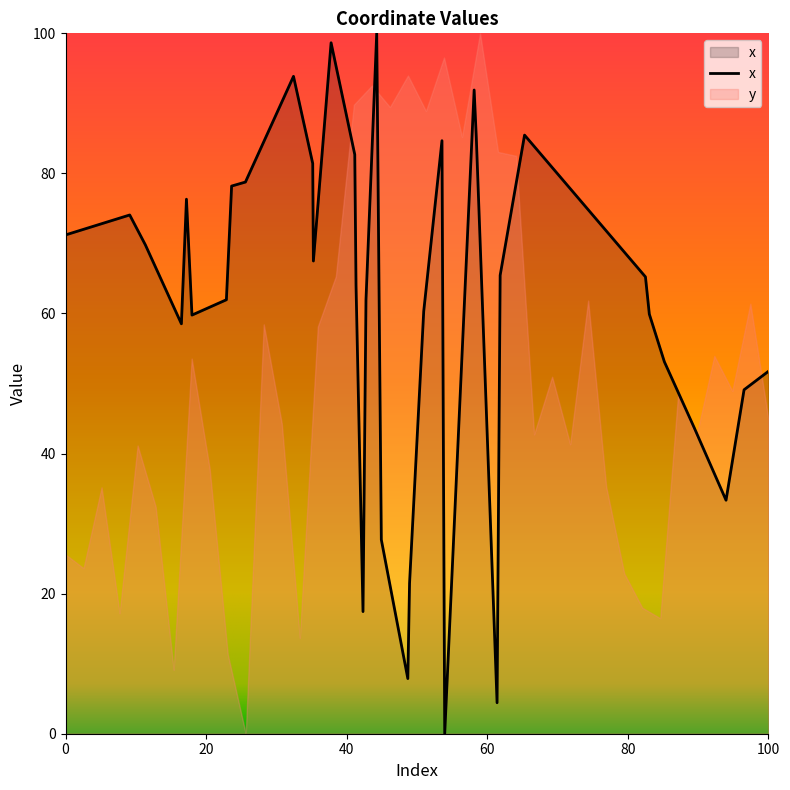

How many data points are above 48?

20